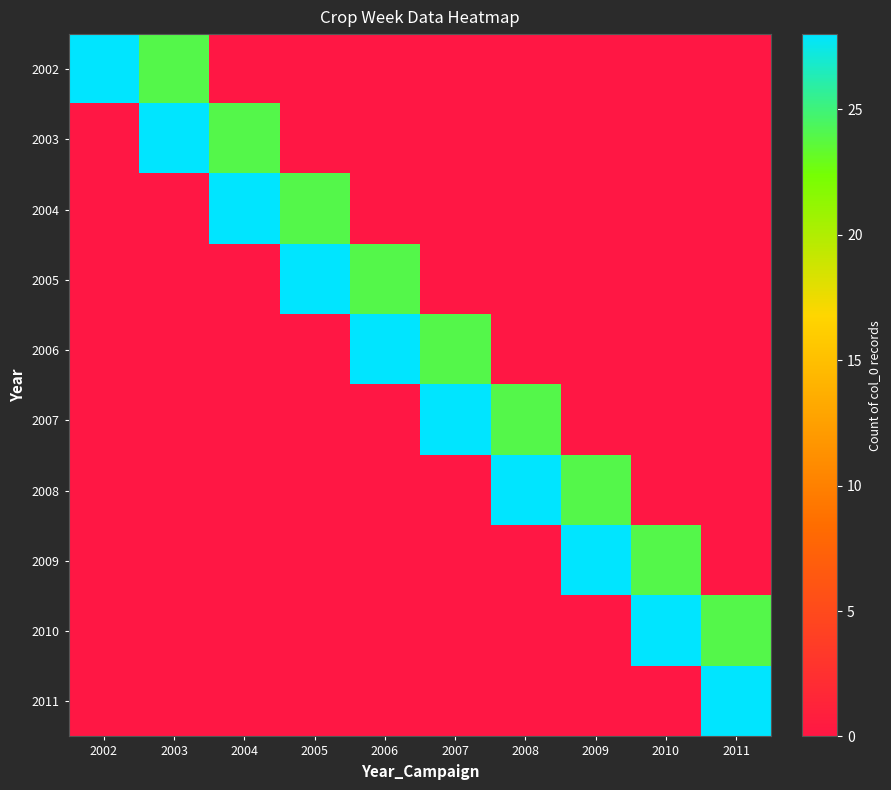

Reading left to right, extract all data points from this chart.

2002: 2002=28	2003=24	2004=0	2005=0	2006=0	2007=0	2008=0	2009=0	2010=0	2011=0
2003: 2002=0	2003=28	2004=24	2005=0	2006=0	2007=0	2008=0	2009=0	2010=0	2011=0
2004: 2002=0	2003=0	2004=28	2005=24	2006=0	2007=0	2008=0	2009=0	2010=0	2011=0
2005: 2002=0	2003=0	2004=0	2005=28	2006=24	2007=0	2008=0	2009=0	2010=0	2011=0
2006: 2002=0	2003=0	2004=0	2005=0	2006=28	2007=24	2008=0	2009=0	2010=0	2011=0
2007: 2002=0	2003=0	2004=0	2005=0	2006=0	2007=28	2008=24	2009=0	2010=0	2011=0
2008: 2002=0	2003=0	2004=0	2005=0	2006=0	2007=0	2008=28	2009=24	2010=0	2011=0
2009: 2002=0	2003=0	2004=0	2005=0	2006=0	2007=0	2008=0	2009=28	2010=24	2011=0
2010: 2002=0	2003=0	2004=0	2005=0	2006=0	2007=0	2008=0	2009=0	2010=28	2011=24
2011: 2002=0	2003=0	2004=0	2005=0	2006=0	2007=0	2008=0	2009=0	2010=0	2011=28